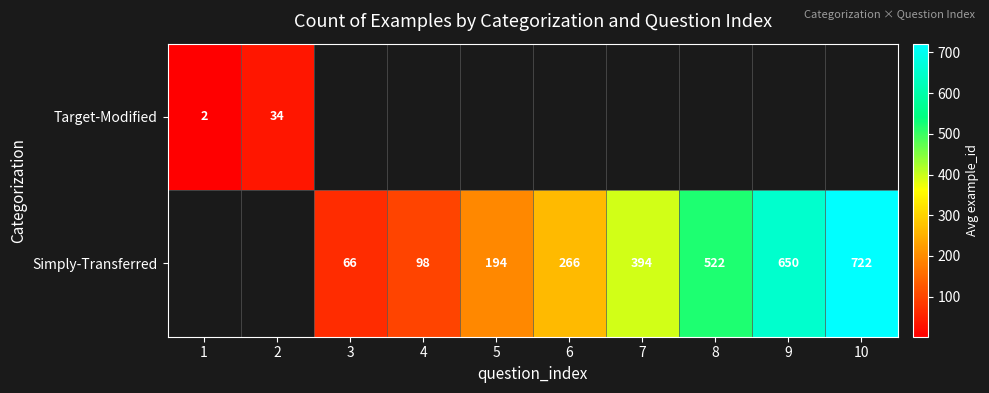

Is it true that Target-Modified equals 2.0 at 1?

True